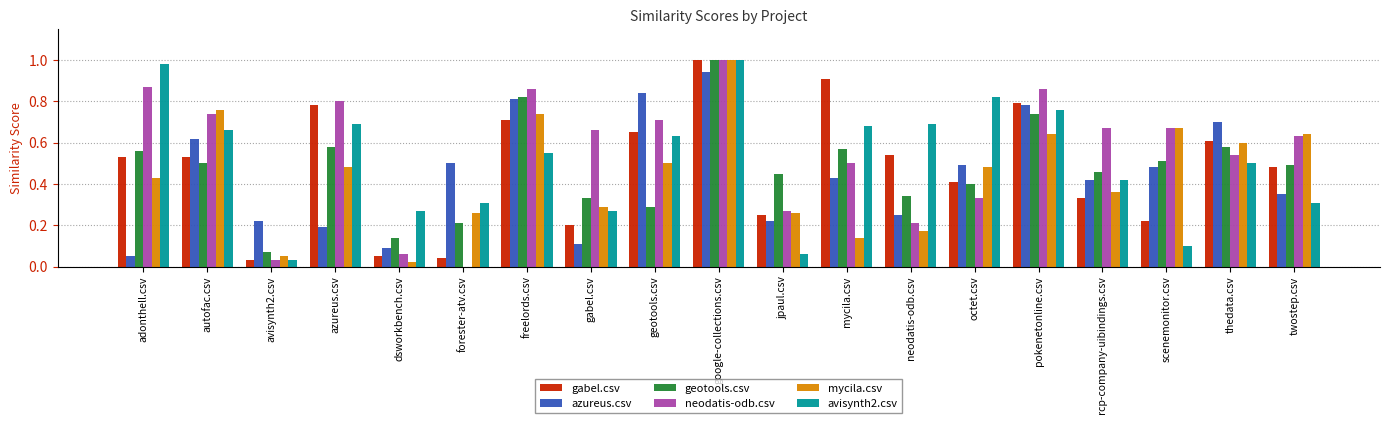

What is the sum of the mycila.csv values at neodatis-odb.csv and google-collections.csv?

1.2